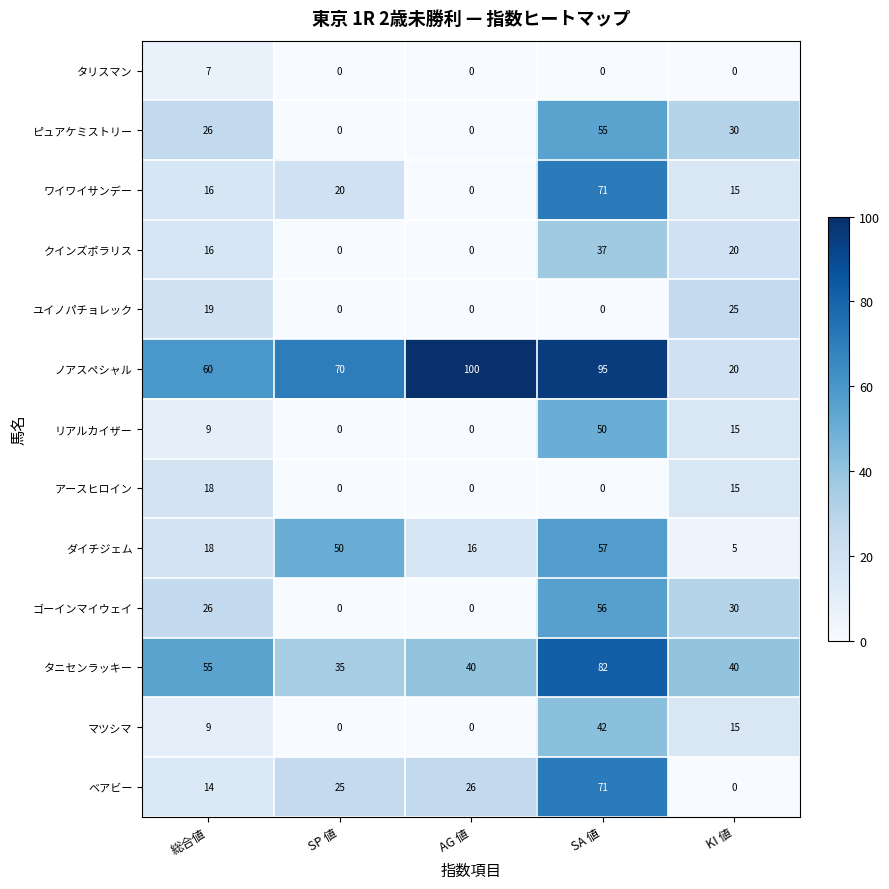

The リアルカイザー series shows 81 at SA 値. True or false?

False